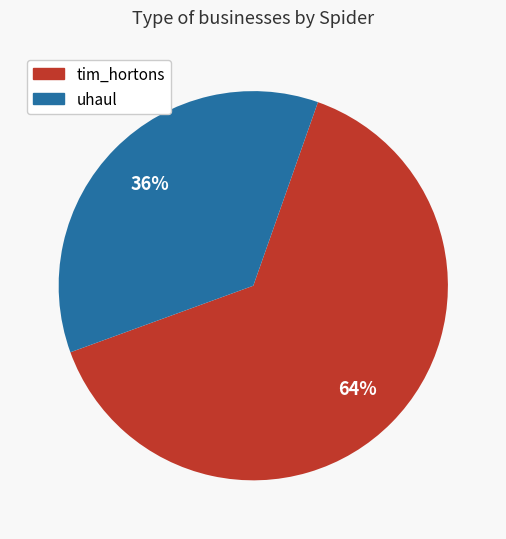

Combined, do tim_hortons and uhaul account for over 50%?

Yes